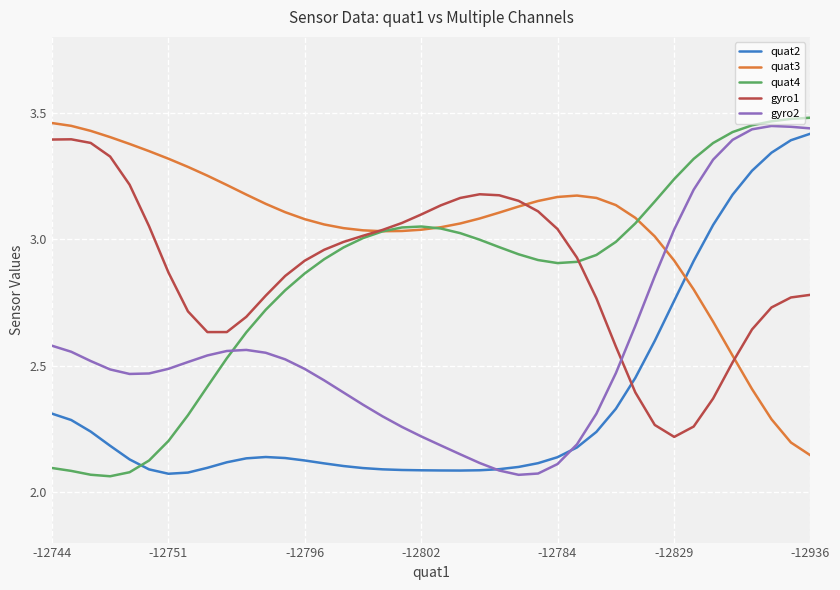

How many intersections are there between gyro2 and gyro1?

1